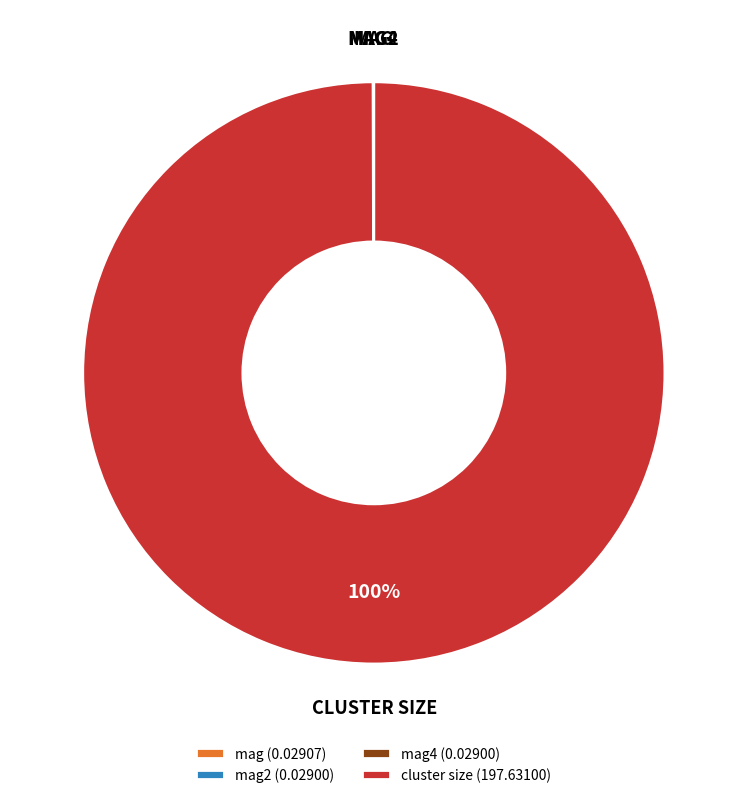

To the nearest percent, what is the average slice percentage?

25%